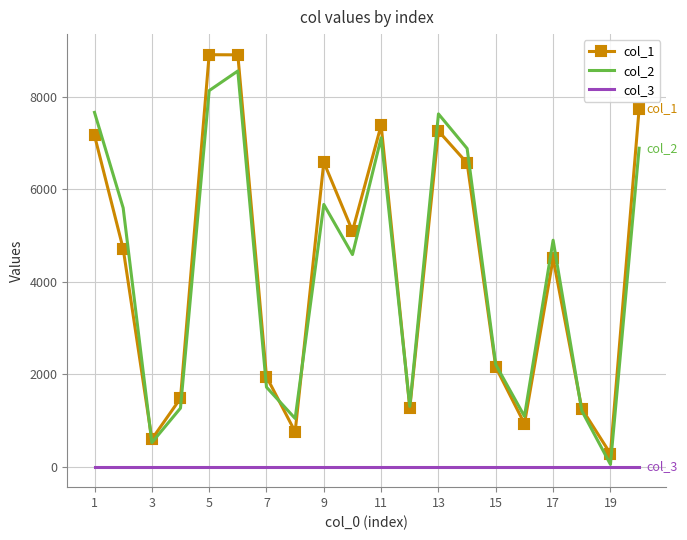

True or false: col_3 and col_1 cross at least once.

False